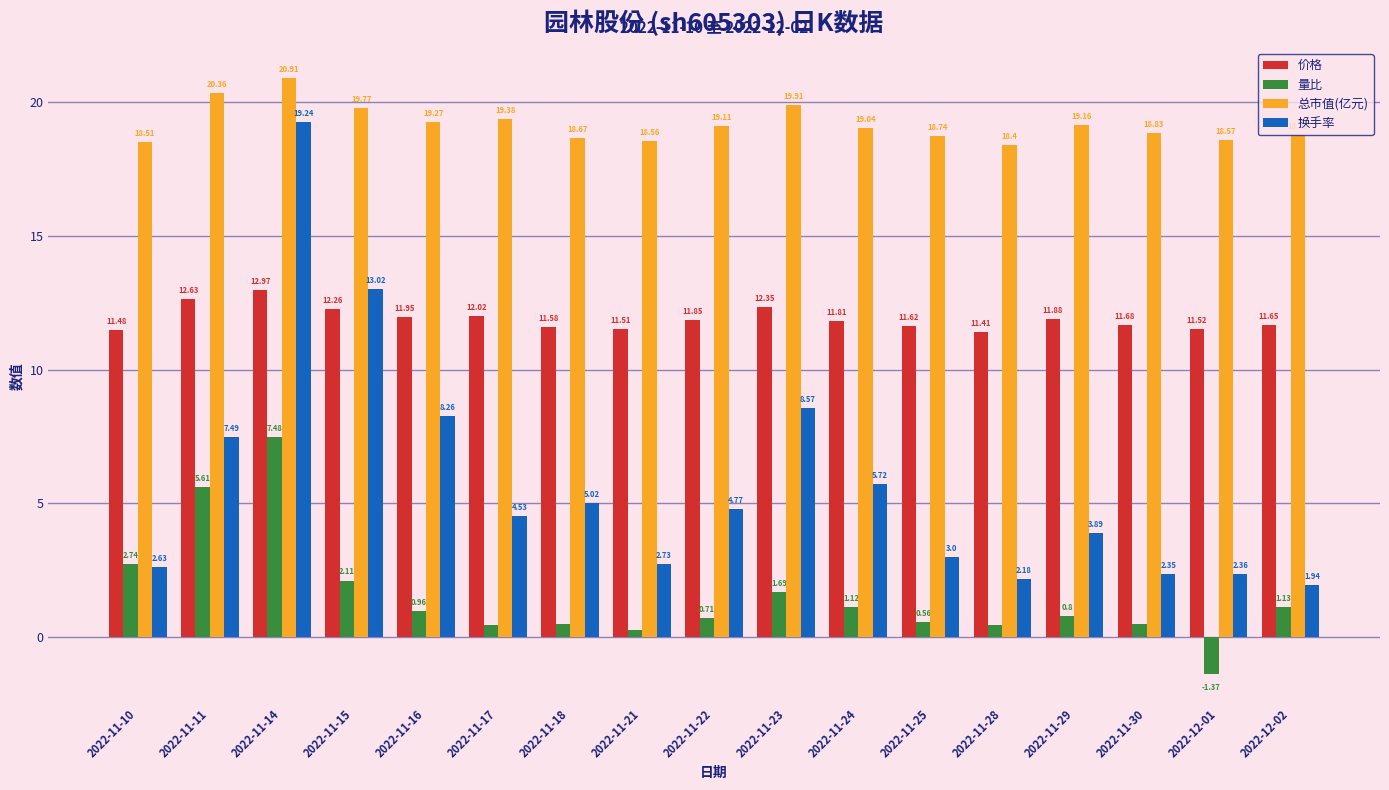

What is the highest value of the 总市值(亿元) series?

20.9